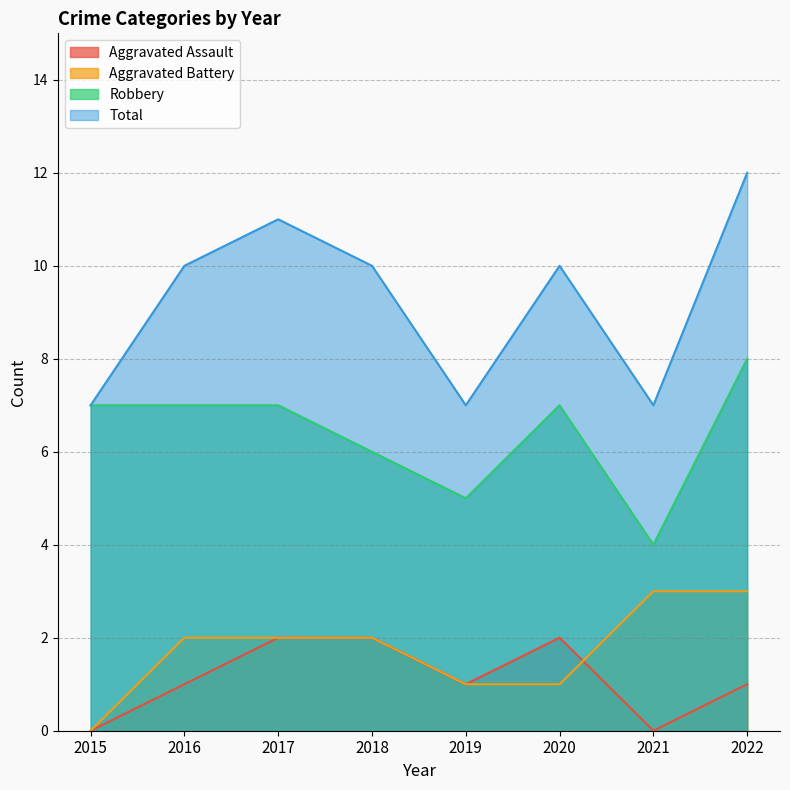

Which series has the widest spread of values?

Total